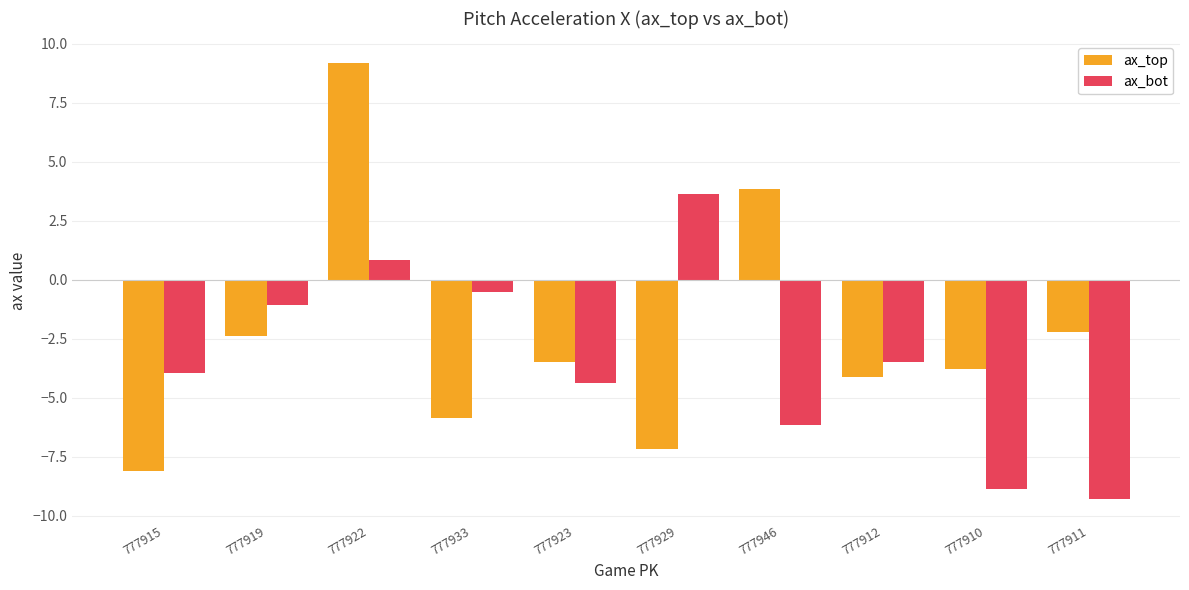

At which label does ax_top reach its peak?

777922